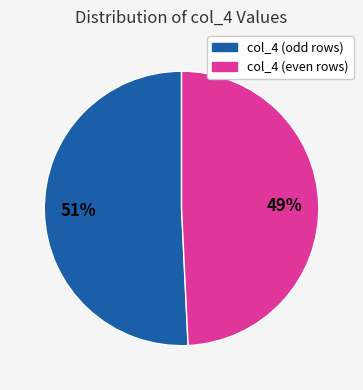

Is there a majority slice in this chart?

Yes